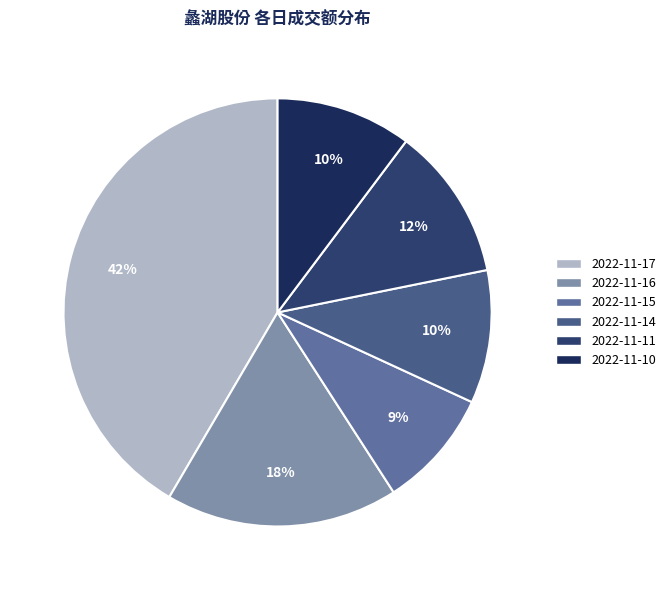

Rank the categories by value from highest to lowest.

2022-11-17, 2022-11-16, 2022-11-11, 2022-11-10, 2022-11-14, 2022-11-15